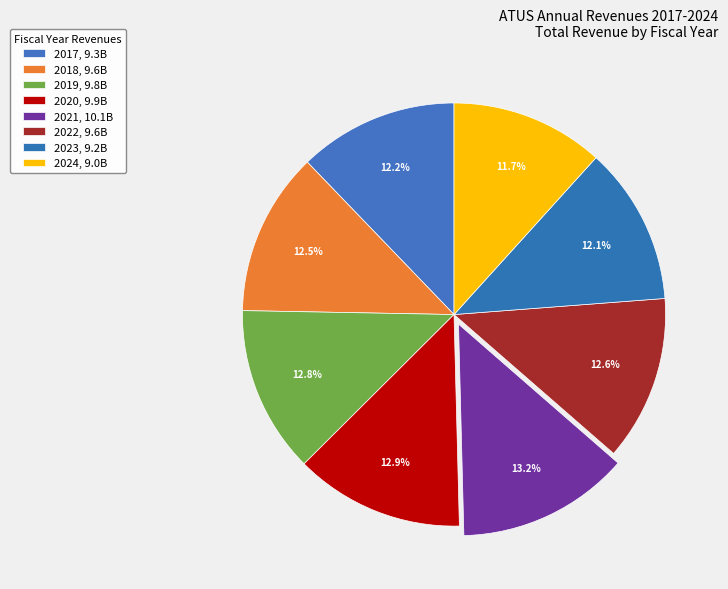

True or false: 2018 accounts for 13% of the total.

True